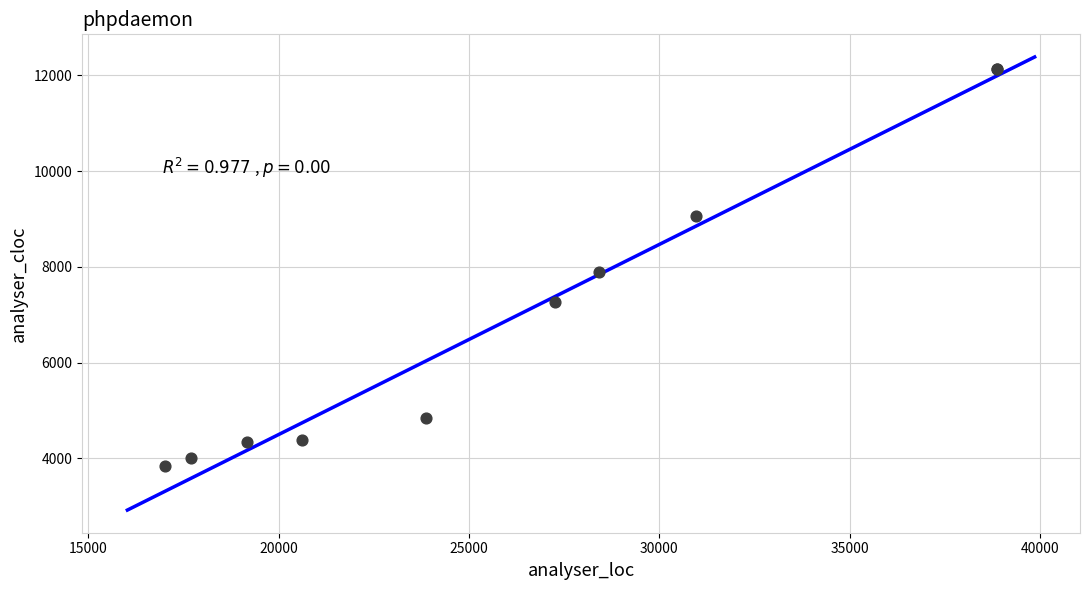

What Y value in the scatter plot is closest to 7989?

7882